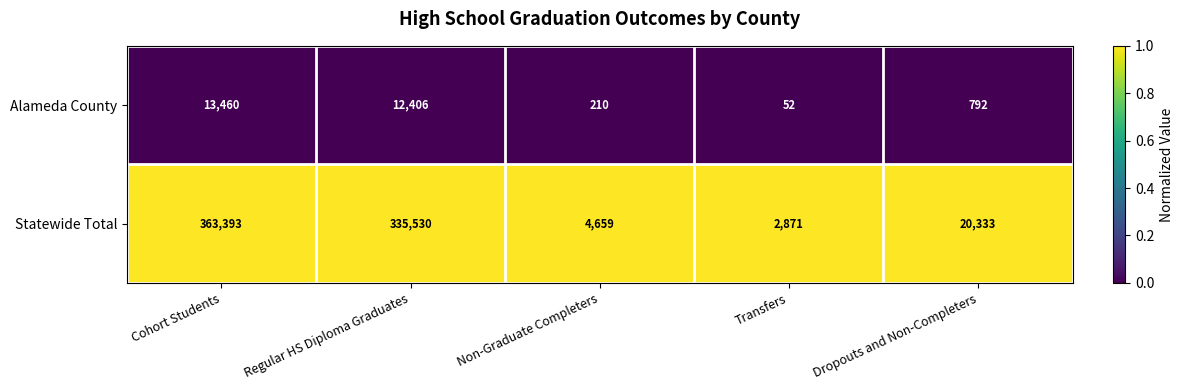

Which series has the largest range (max minus min)?

Statewide Total